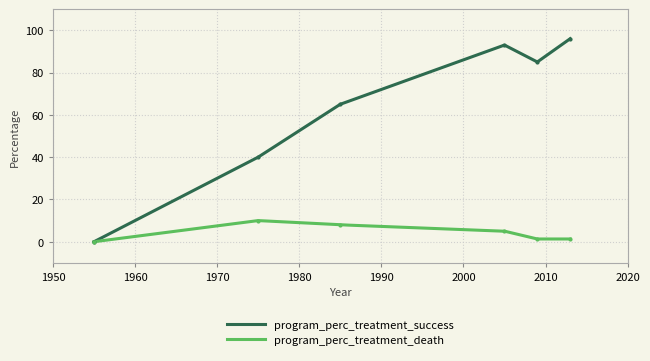

True or false: program_perc_treatment_death and program_perc_treatment_success cross at least once.

False